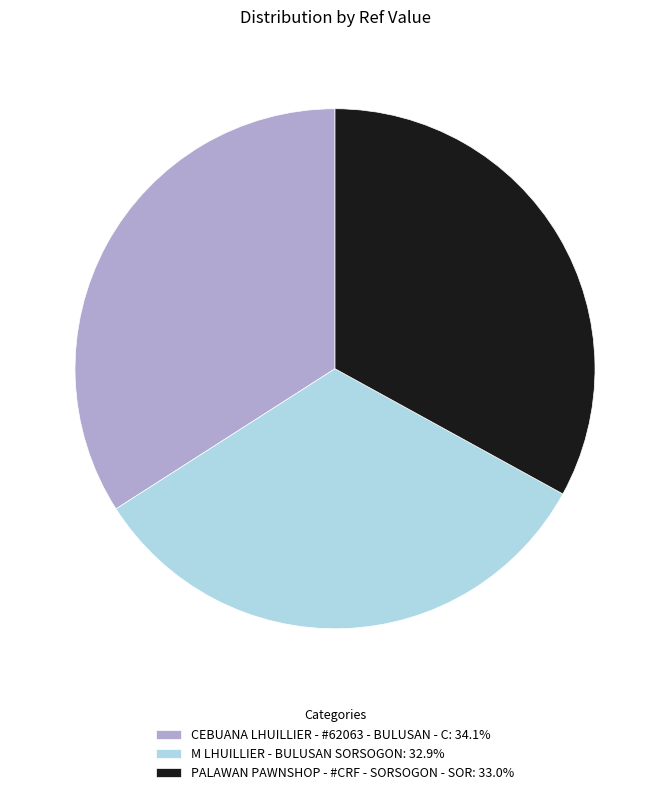

Is the sum of PALAWAN PAWNSHOP - #CRF - SORSOGON - SOR and CEBUANA LHUILLIER - #62063 - BULUSAN - C greater than half?

Yes